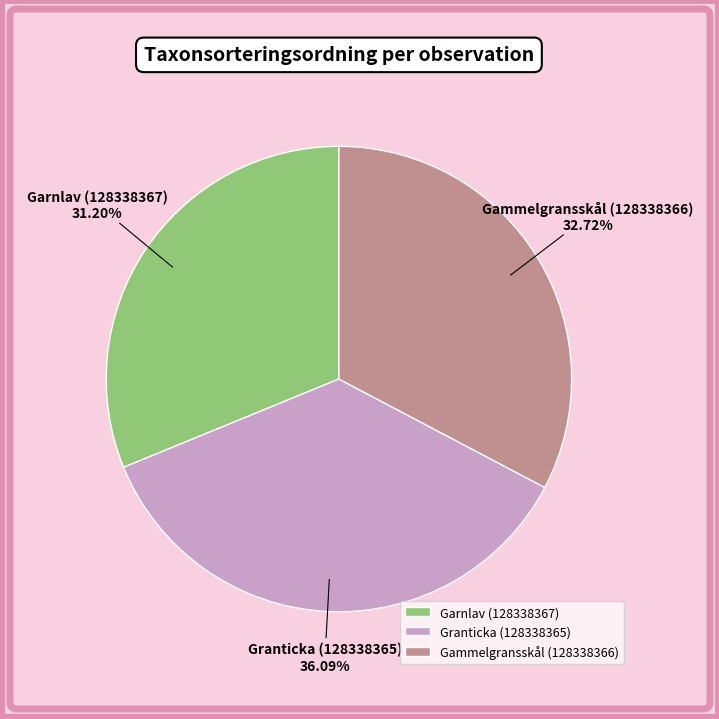

What percentage is the Granticka (128338365) slice, to the nearest percent?

36%